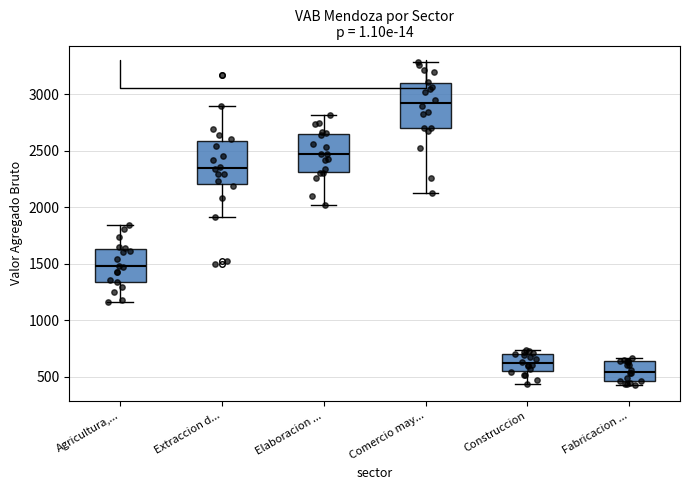

Reading left to right, read every box against the y-axis: the position of its median line, the range the box covers, and the ends of its whiskers. The values are not printed on the chart, so give them approximately, as read against the axis.

Agricultura,...: median 1500, box 1350 to 1650, whiskers 1150 to 1850
Extraccion d...: median 2350, box 2200 to 2600, whiskers 1900 to 2900
Elaboracion ...: median 2450, box 2300 to 2650, whiskers 2000 to 2800
Comercio may...: median 2900, box 2700 to 3100, whiskers 2150 to 3300
Construccion: median 600, box 550 to 700, whiskers 450 to 750
Fabricacion ...: median 550, box 450 to 650, whiskers 450 (just below the box's lower edge) to 650 (just above the box's upper edge)